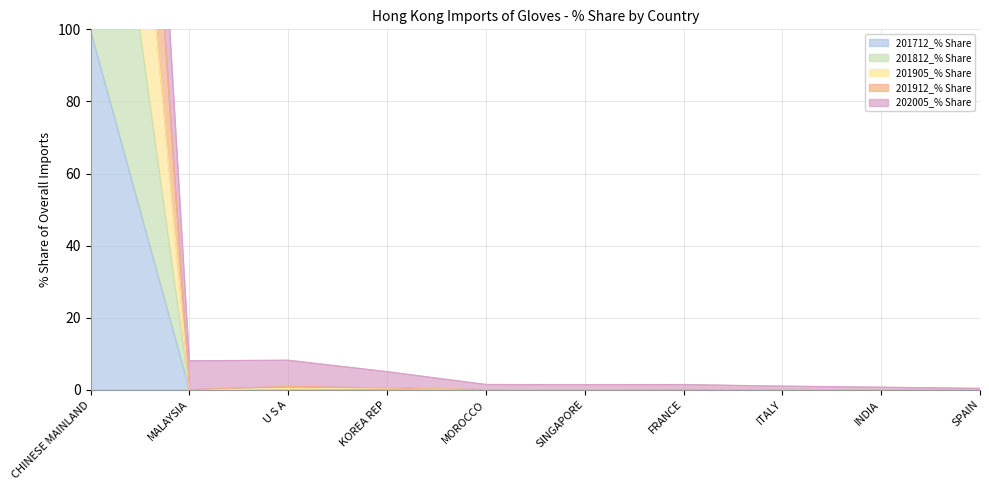

In 201712_% Share, how many points are higher than both neighbors (excluding endpoints)?

2